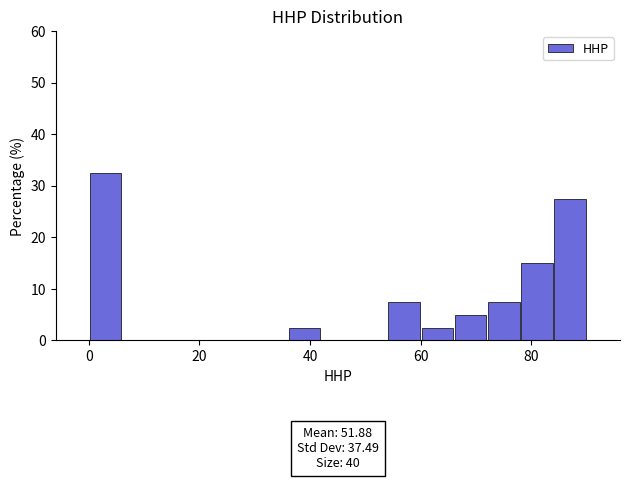

Around what value on the x-axis is the tallest bar? Give the approximate position of its centre, as read against the axis.

4